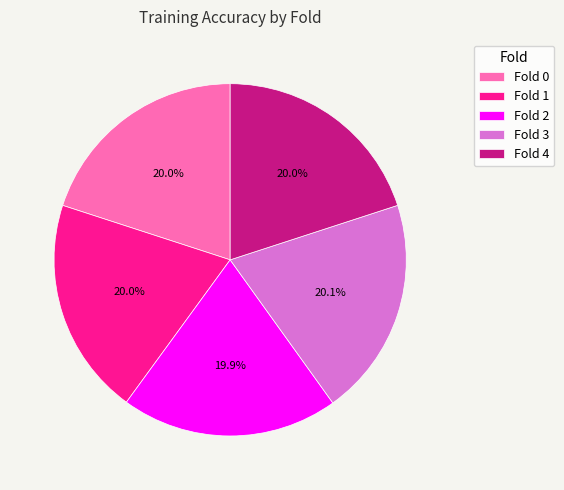

True or false: Fold 1 accounts for 20% of the total.

True